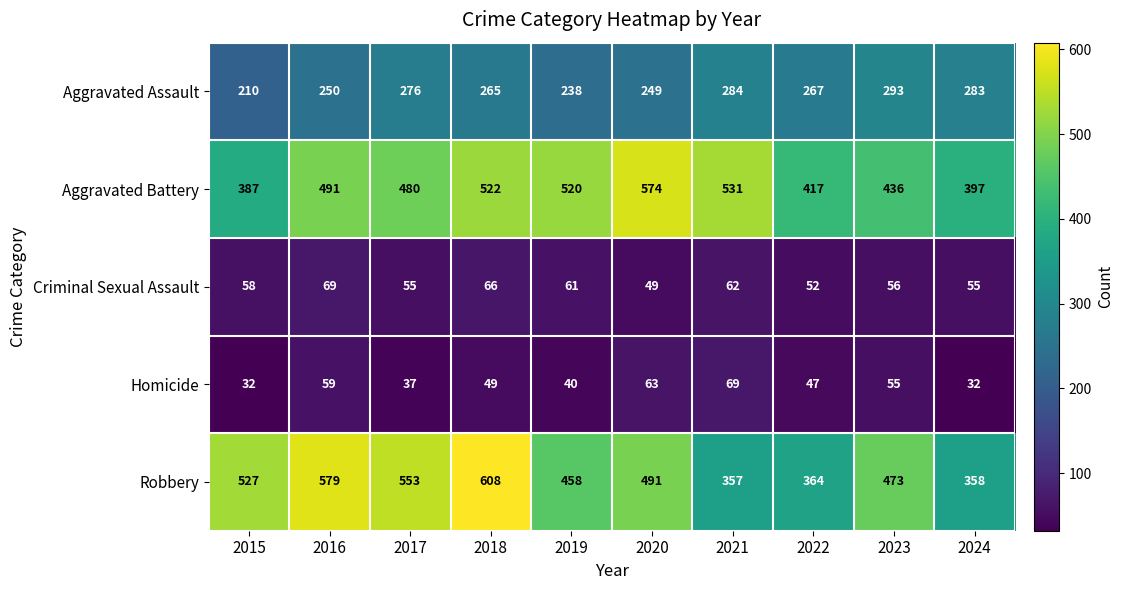

Where is Aggravated Assault nearest to the value 251?

2016